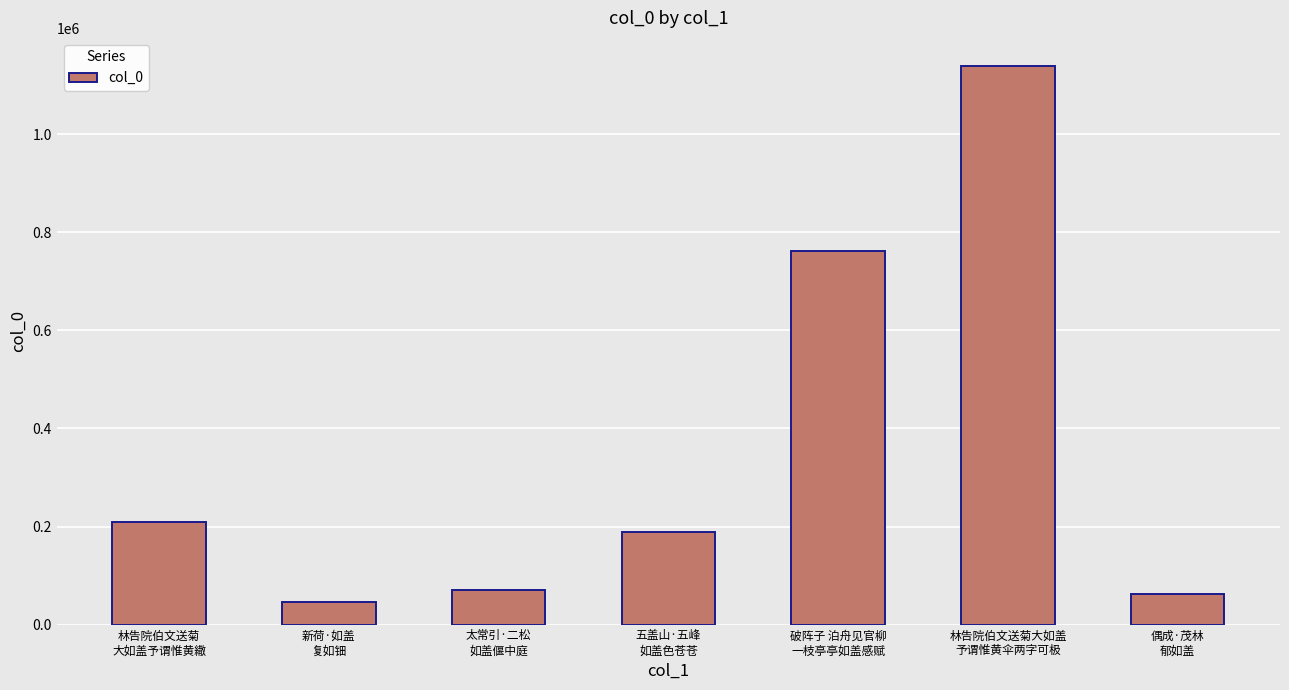

Reading right to left, what are all the values shown in this chart?

偶成·茂林
郁如盖=62669	林告院伯文送菊大如盖
予谓惟黄伞两字可极=1139480	破阵子 泊舟见官柳
一枝亭亭如盖感赋=761223	五盖山·五峰
如盖色苍苍=188546	太常引·二松
如盖偃中庭=70648	新荷·如盖
复如钿=46600	林告院伯文送菊
大如盖予谓惟黄繖=209336